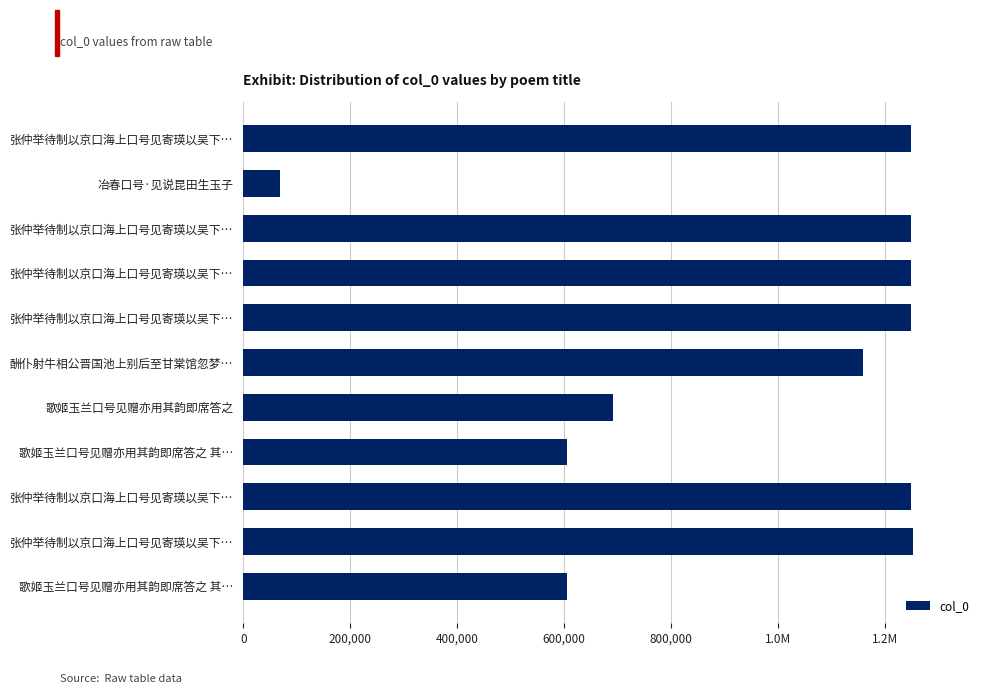

Are the bars horizontal?

Yes